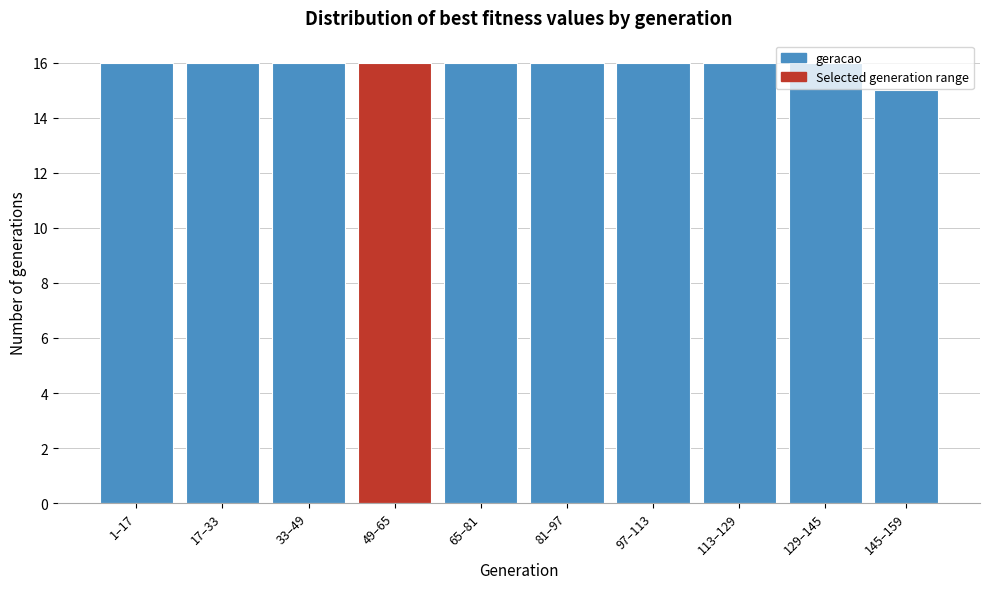

Approximately how many times larger is the value at 17–33 compared to 129–145?

1.0